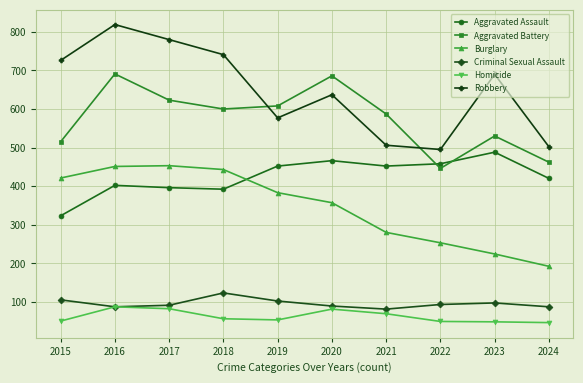

True or false: Aggravated Assault has more than 0 interior local peaks.

True